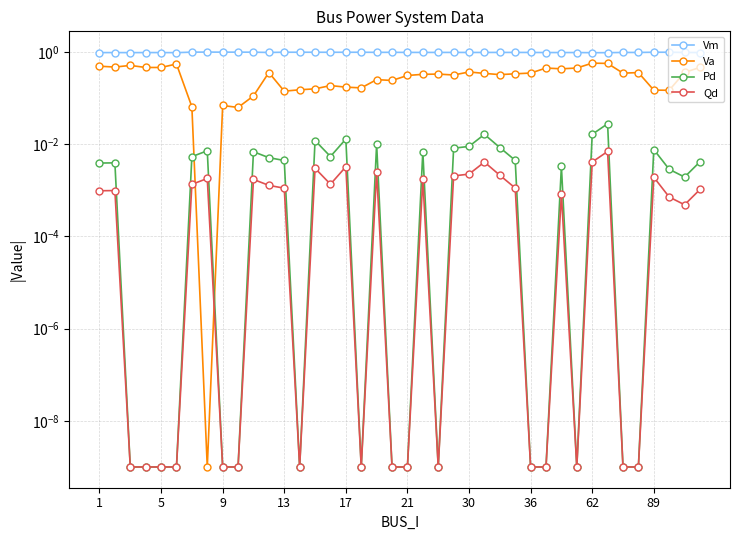

Reading left to right, extract all data points from this chart.

Vm: 1.0	1.0	1.0	1.0	1.0	1.0	1.0	1.0	1.0	1.0	1.0	1.0	1.0	1.0	1.0	1.0	1.0	1.0	1.0	1.0	1.0	1.0	1.0	1.0	1.0	1.0	1.0	1.0	1.0	1.0	1.0	1.0	1.0	1.0	1.0	1.0	1.0	1.0	1.0	1.0
Va: 0.5	0.5	0.5	0.5	0.5	0.6	0.1	0.0	0.1	0.1	0.1	0.4	0.1	0.2	0.2	0.2	0.2	0.2	0.3	0.2	0.3	0.3	0.3	0.3	0.4	0.3	0.3	0.3	0.4	0.5	0.4	0.5	0.6	0.6	0.3	0.4	0.1	0.1	0.4	0.5
Pd: 0.0	0.0	0.0	0.0	0.0	0.0	0.0	0.0	0.0	0.0	0.0	0.0	0.0	0.0	0.0	0.0	0.0	0.0	0.0	0.0	0.0	0.0	0.0	0.0	0.0	0.0	0.0	0.0	0.0	0.0	0.0	0.0	0.0	0.0	0.0	0.0	0.0	0.0	0.0	0.0
Qd: 0.0	0.0	0.0	0.0	0.0	0.0	0.0	0.0	0.0	0.0	0.0	0.0	0.0	0.0	0.0	0.0	0.0	0.0	0.0	0.0	0.0	0.0	0.0	0.0	0.0	0.0	0.0	0.0	0.0	0.0	0.0	0.0	0.0	0.0	0.0	0.0	0.0	0.0	0.0	0.0